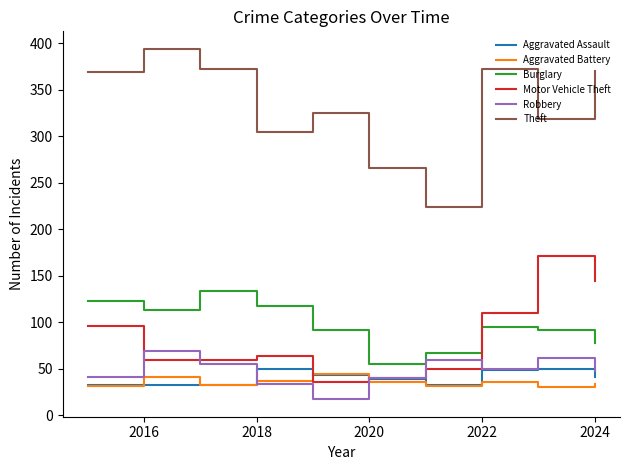

How many distinct data groups are displayed?

6